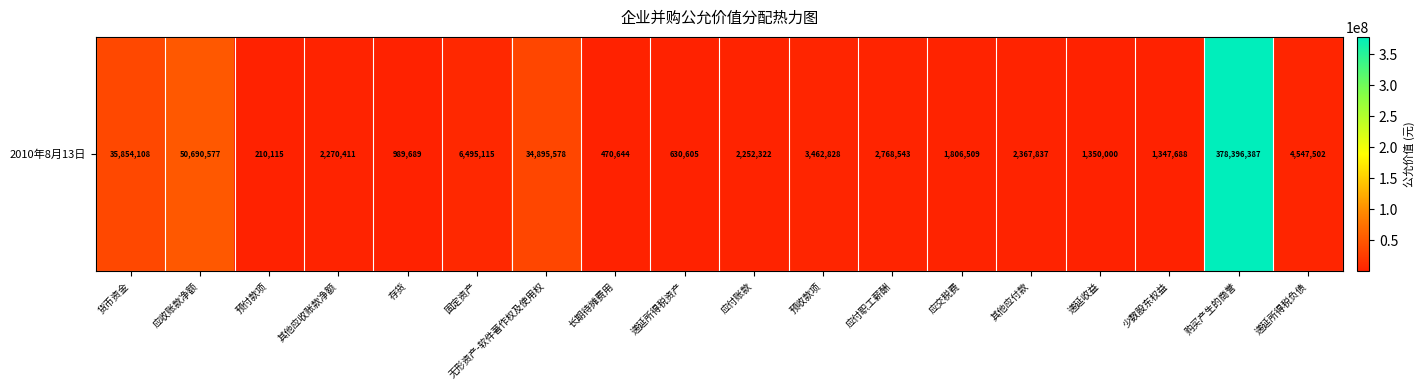

Between 递延所得税负债 and 递延所得税资产, which is larger?

递延所得税负债